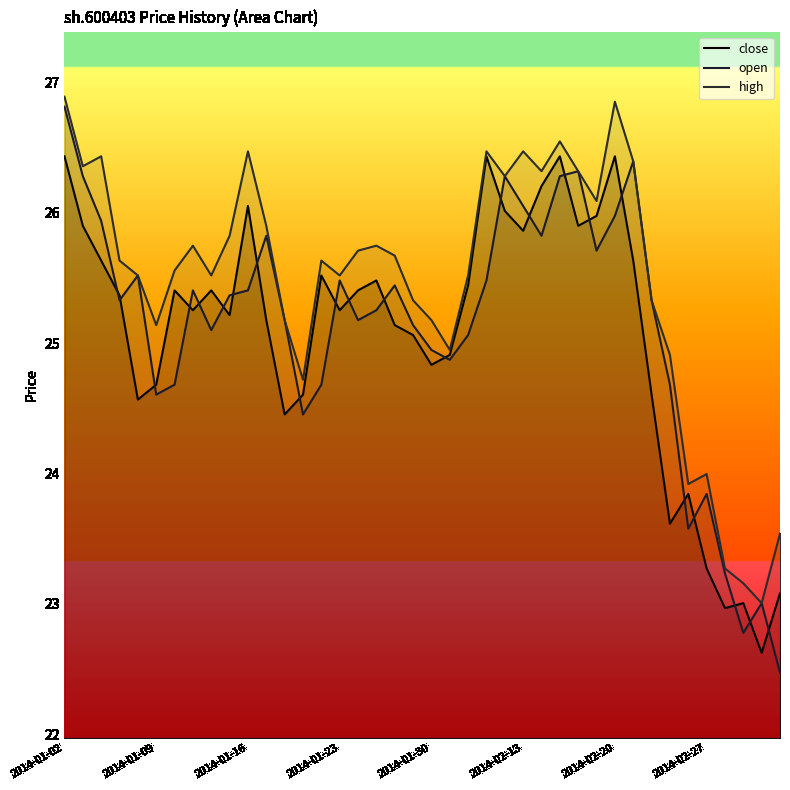

True or false: high has more than 1 interior local peaks.

True